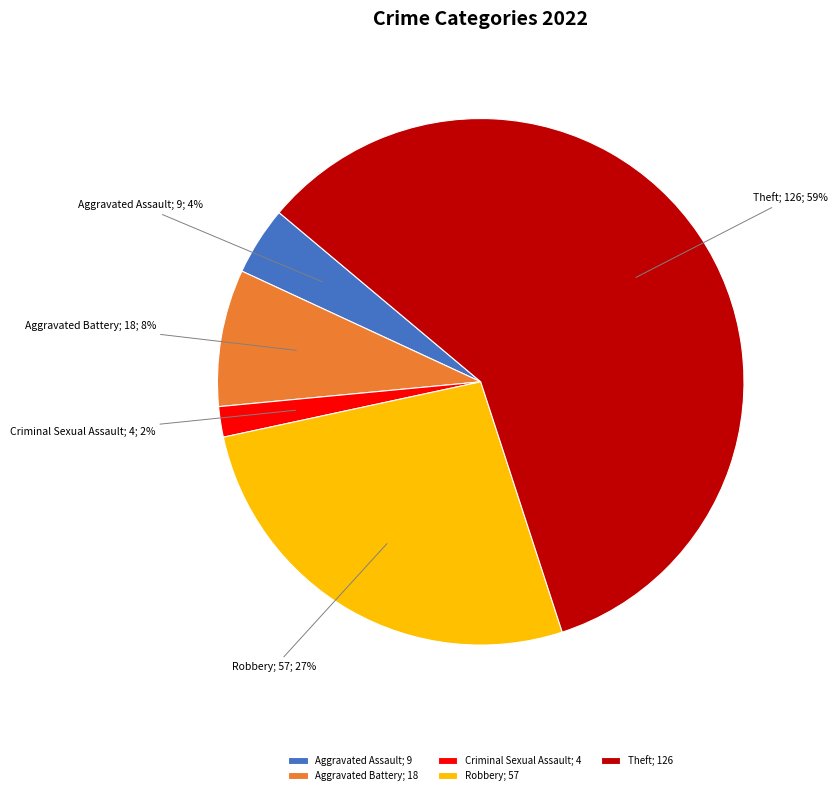

Does any single category account for the majority?

Yes